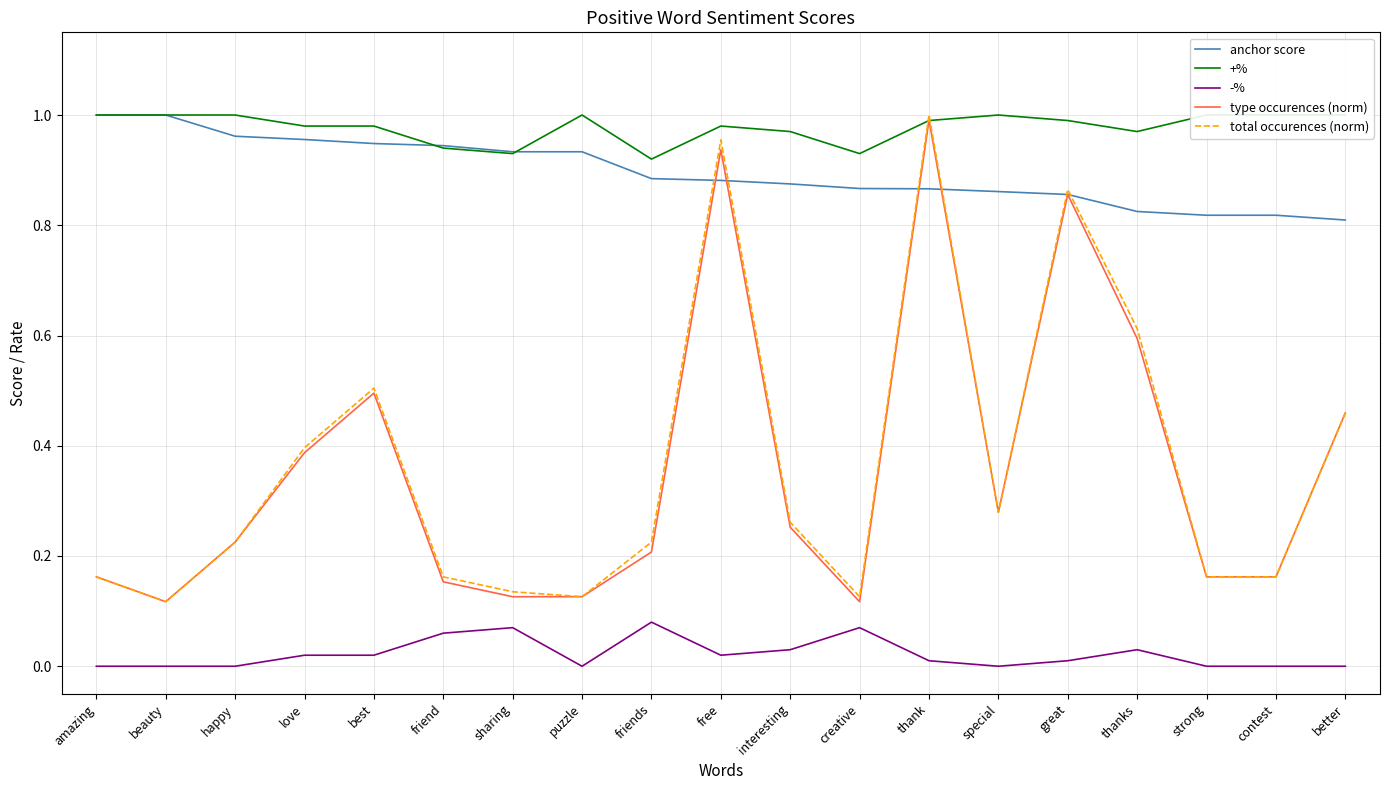

What is the total value across all series at creative?

2.1